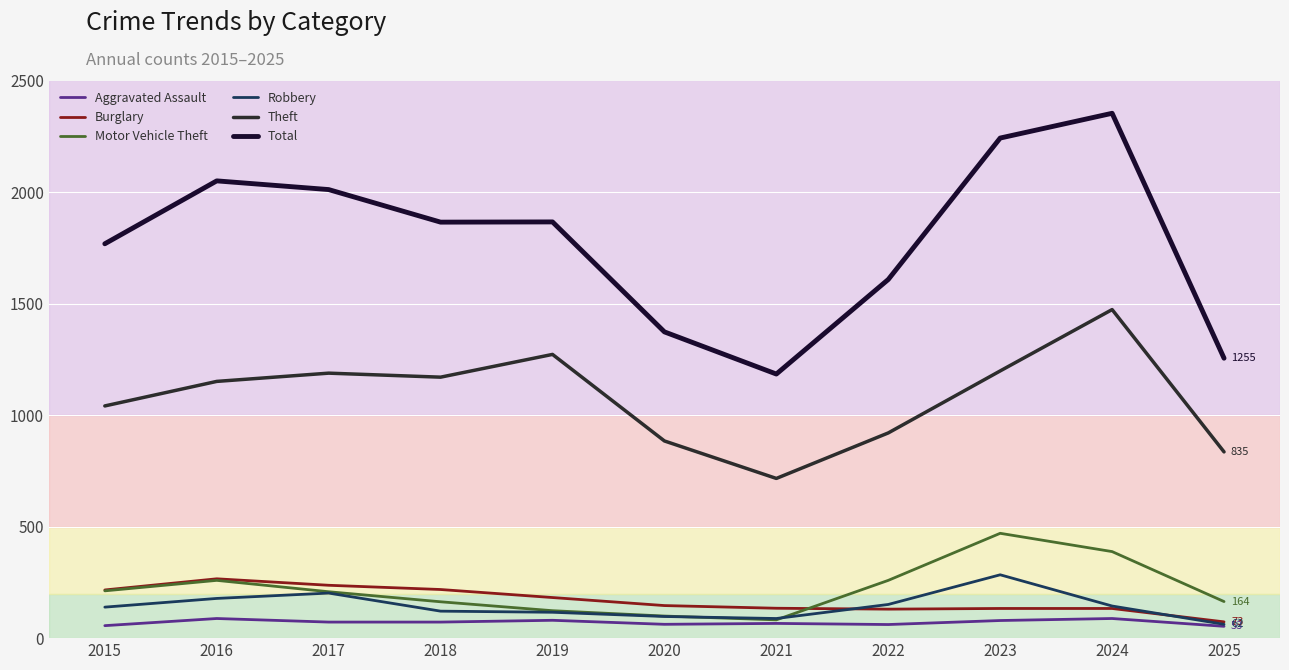

True or false: Motor Vehicle Theft and Total intersect in this chart.

False